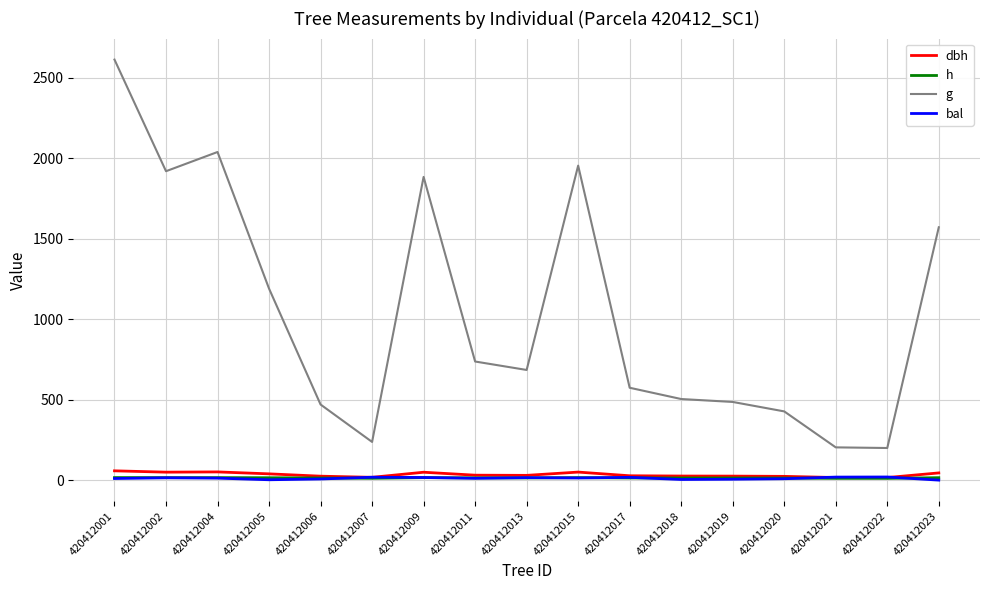

True or false: h and g intersect in this chart.

False